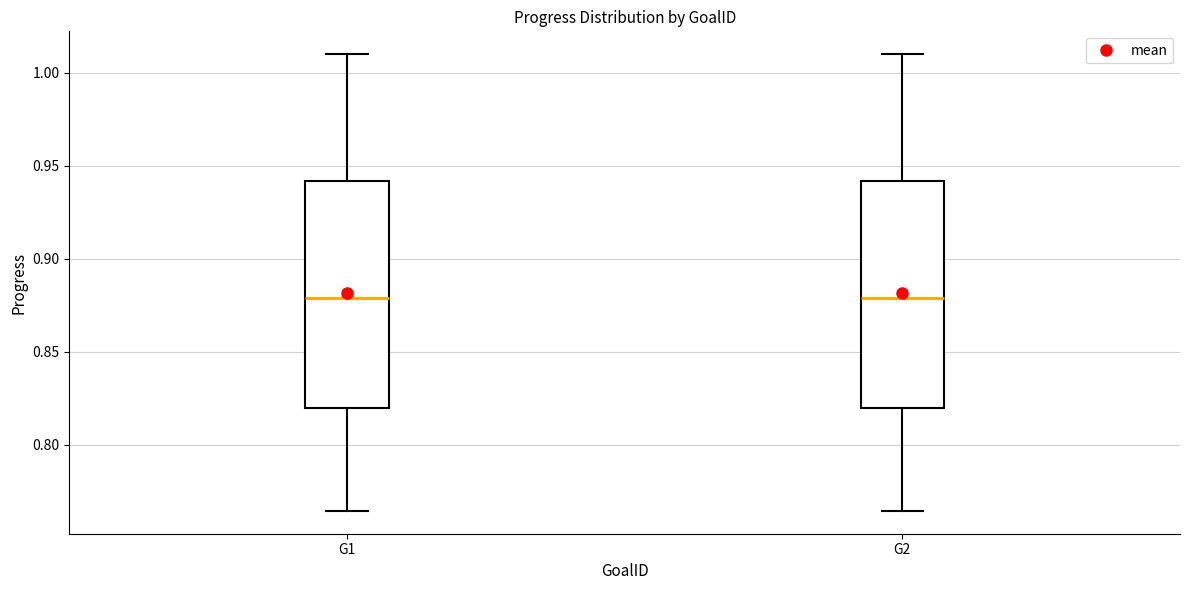

Reading left to right, read every box against the y-axis: the position of its median line, the range the box covers, and the ends of its whiskers. The values are not printed on the chart, so give them approximately, as read against the axis.

G1: median 0.880, box 0.820 to 0.940, whiskers 0.765 to 1.010
G2: median 0.880, box 0.820 to 0.940, whiskers 0.765 to 1.010